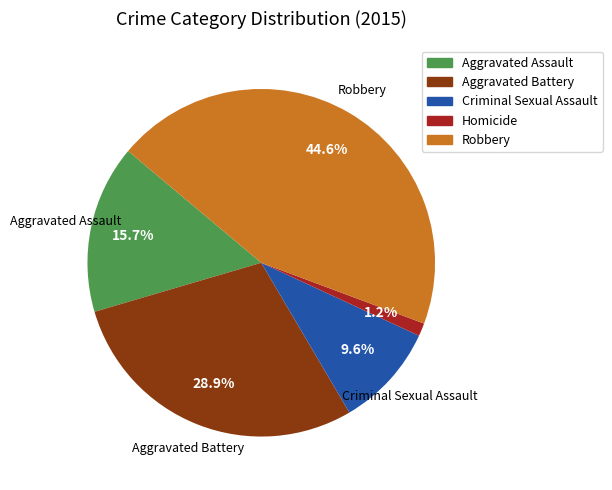

Rank the categories by value from highest to lowest.

Robbery, Aggravated Battery, Aggravated Assault, Criminal Sexual Assault, Homicide